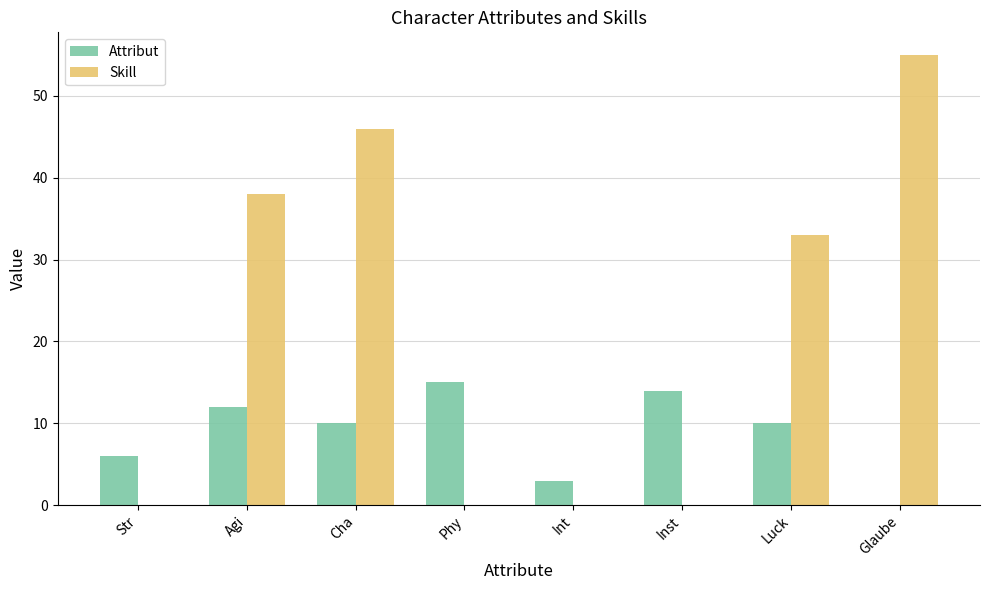

How many values in Attribut are above zero?

7